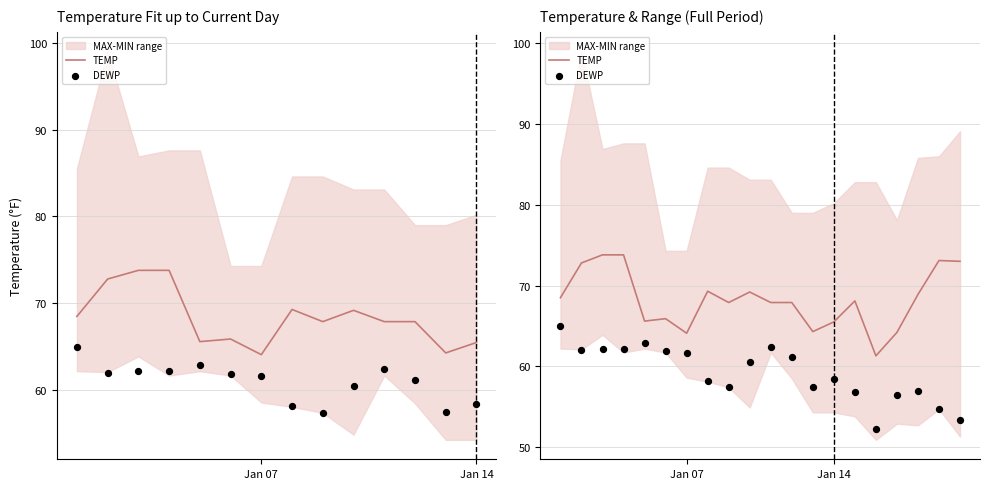

Is the value of TEMP at 17 greater than the value of DEWP at 9?

Yes